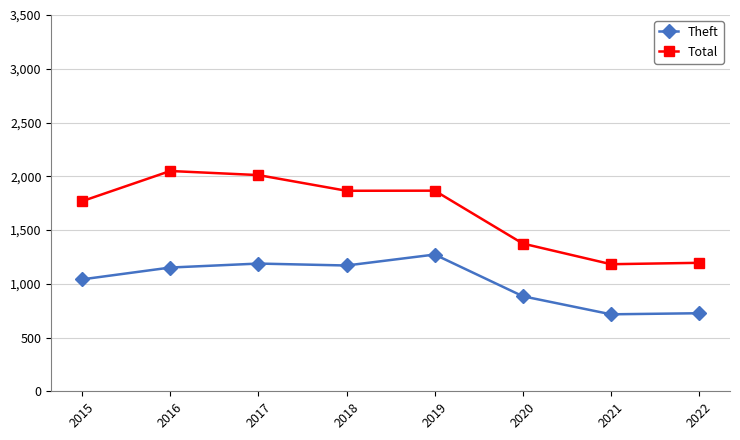

What is the value of the Total point at the 2nd from the left?

2049